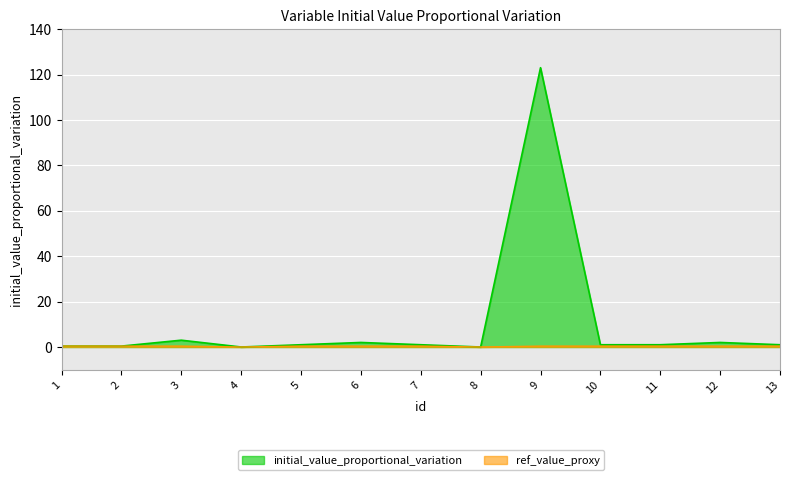

What is the maximum value shown in the chart?

123.0